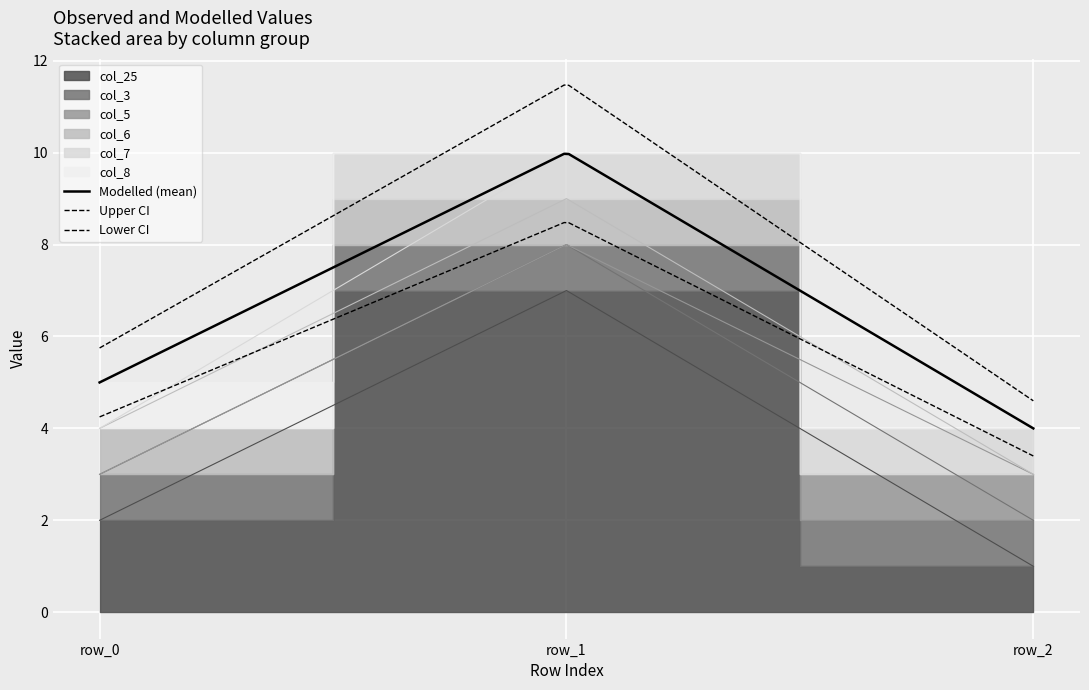

What is the difference between the col_25 values at row_1 and row_2?

6